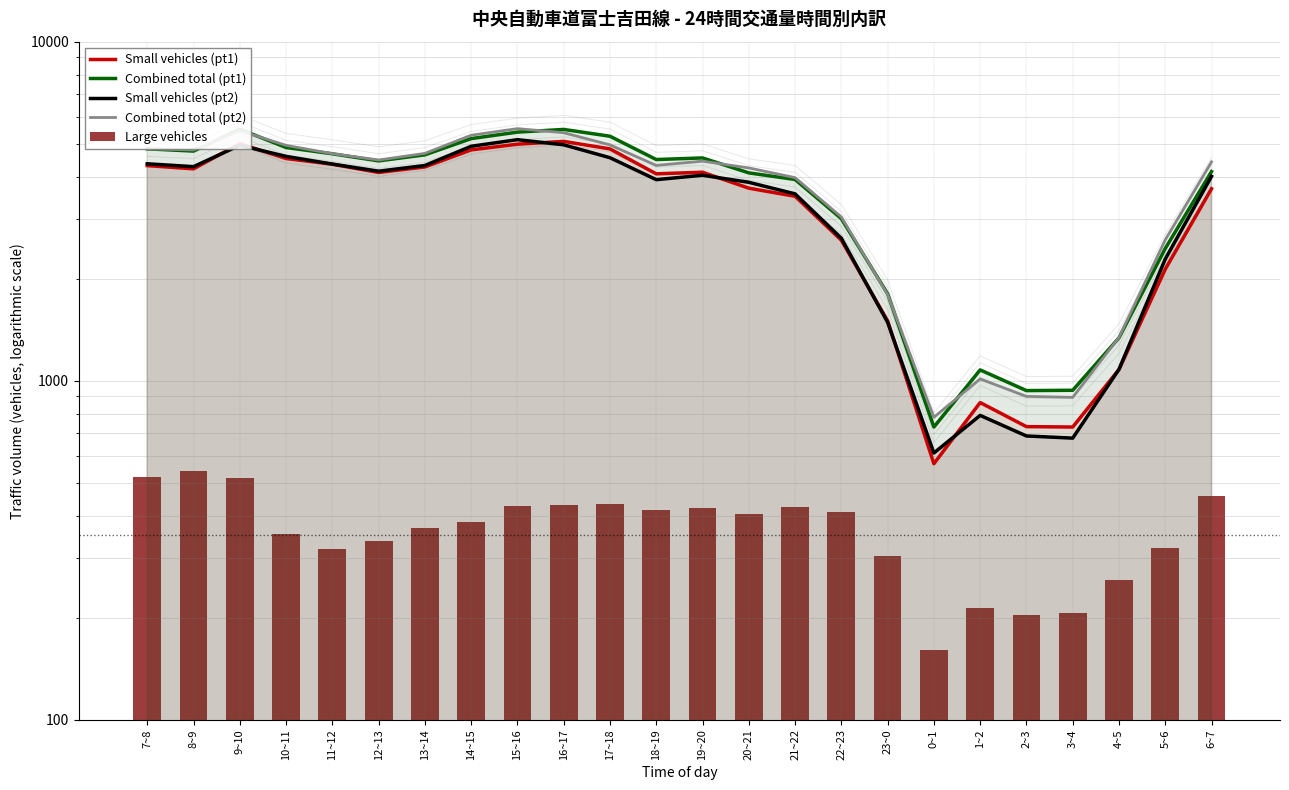

What is the difference between the Large vehicles values at 17~18 and 5~6?

112